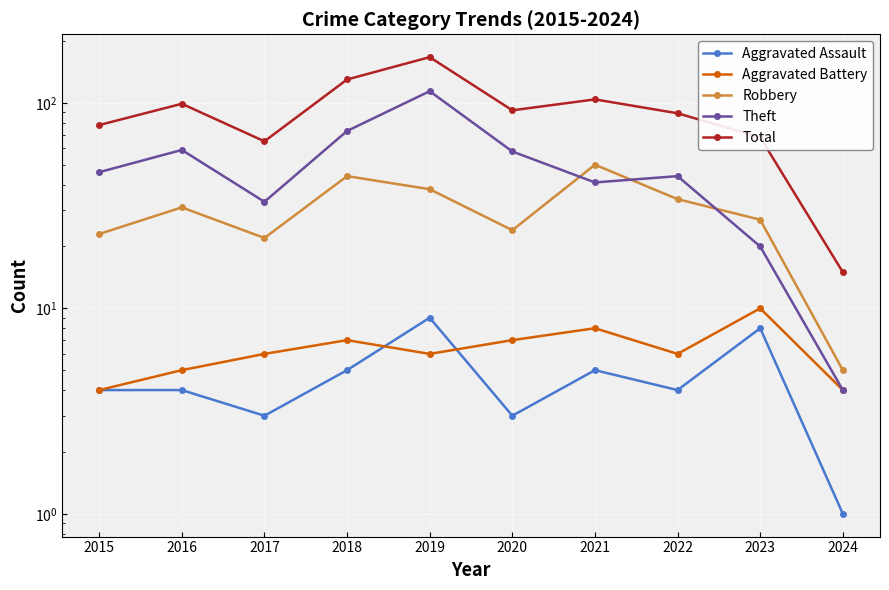

What is the difference between the maximum and minimum values in the Theft series?

110